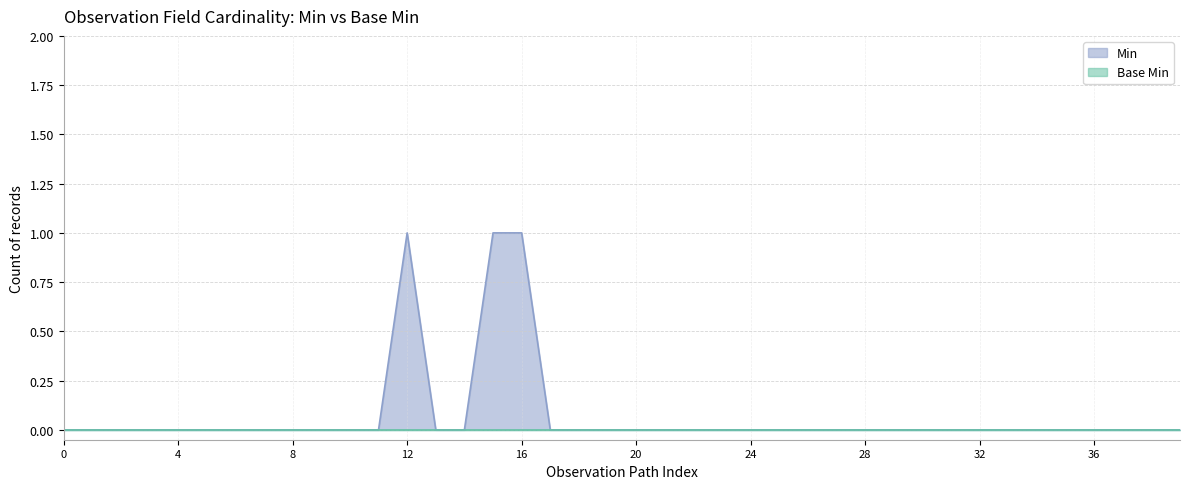

How many values are between 0 and 1?

40